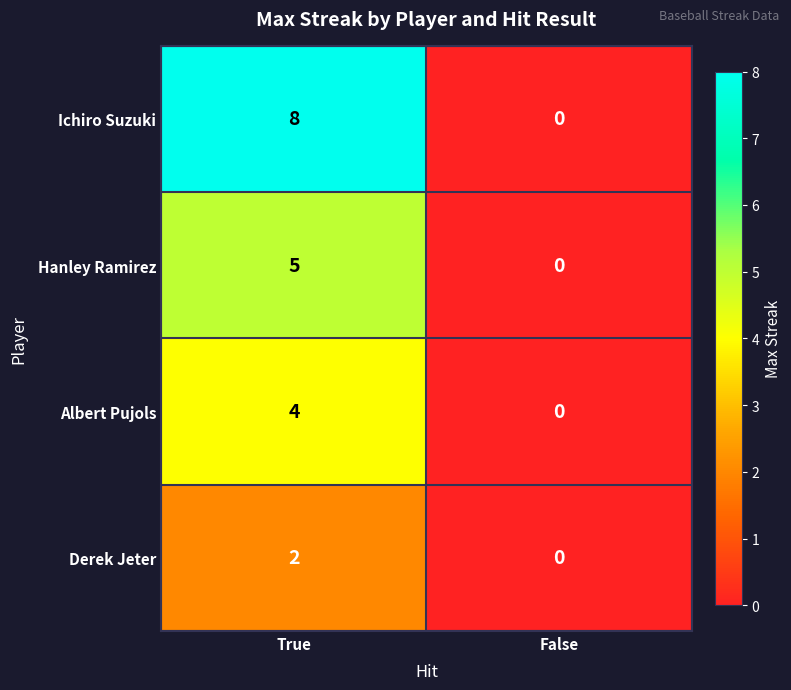

Which category has the lowest value in the Ichiro Suzuki series?

False